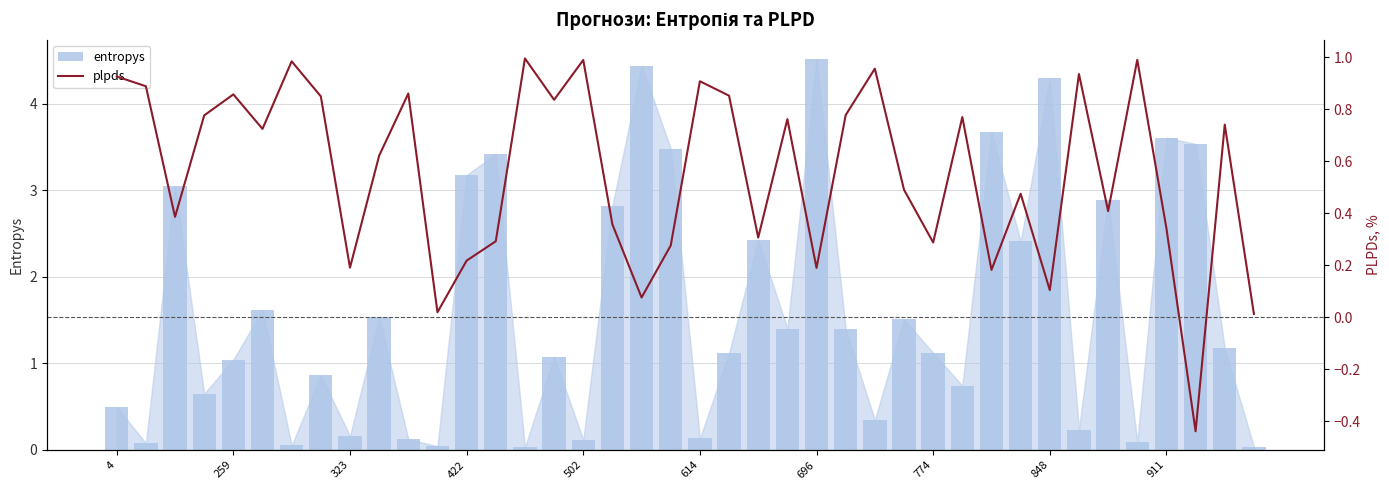

How many values in plpds are above zero?

39